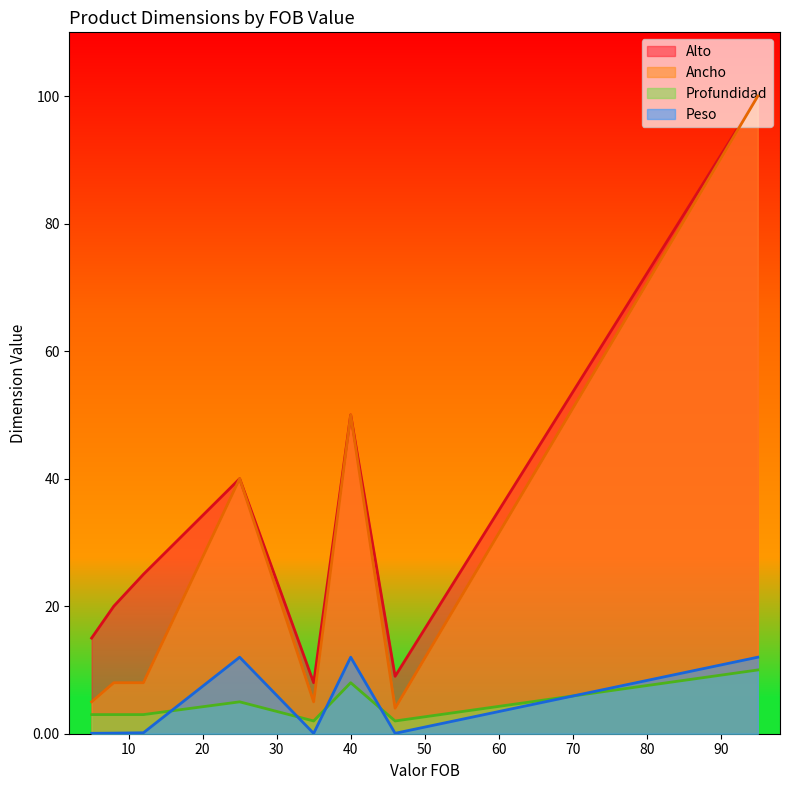

What is the maximum value shown in the chart?

100.0